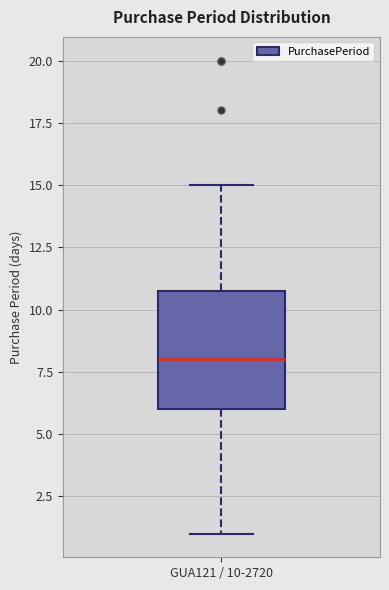

Where is the upper edge of the box for GUA121 / 10-2720 on the y-axis? The values are not printed on the chart, so give them approximately, as read against the axis.

11